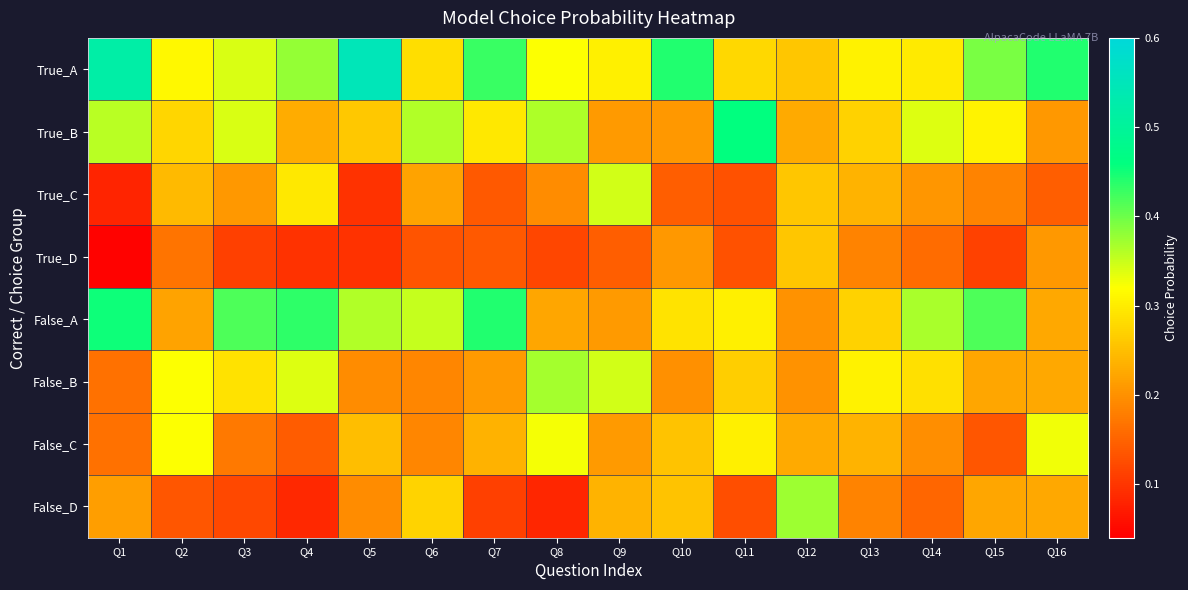

Reading right to left, transcribe all the data shown in this chart.

True_A: Q16=0.4	Q15=0.4	Q14=0.3	Q13=0.3	Q12=0.3	Q11=0.3	Q10=0.4	Q9=0.3	Q8=0.3	Q7=0.4	Q6=0.3	Q5=0.5	Q4=0.4	Q3=0.3	Q2=0.3	Q1=0.5
True_B: Q16=0.2	Q15=0.3	Q14=0.3	Q13=0.3	Q12=0.2	Q11=0.5	Q10=0.2	Q9=0.2	Q8=0.4	Q7=0.3	Q6=0.4	Q5=0.3	Q4=0.2	Q3=0.3	Q2=0.3	Q1=0.4
True_C: Q16=0.1	Q15=0.2	Q14=0.2	Q13=0.2	Q12=0.3	Q11=0.1	Q10=0.1	Q9=0.3	Q8=0.2	Q7=0.1	Q6=0.2	Q5=0.1	Q4=0.3	Q3=0.2	Q2=0.2	Q1=0.1
True_D: Q16=0.2	Q15=0.1	Q14=0.2	Q13=0.2	Q12=0.3	Q11=0.1	Q10=0.2	Q9=0.1	Q8=0.1	Q7=0.1	Q6=0.1	Q5=0.1	Q4=0.1	Q3=0.1	Q2=0.2	Q1=0.0
False_A: Q16=0.2	Q15=0.4	Q14=0.4	Q13=0.3	Q12=0.2	Q11=0.3	Q10=0.3	Q9=0.2	Q8=0.2	Q7=0.4	Q6=0.4	Q5=0.4	Q4=0.4	Q3=0.4	Q2=0.2	Q1=0.5
False_B: Q16=0.2	Q15=0.2	Q14=0.3	Q13=0.3	Q12=0.2	Q11=0.3	Q10=0.2	Q9=0.3	Q8=0.4	Q7=0.2	Q6=0.2	Q5=0.2	Q4=0.3	Q3=0.3	Q2=0.3	Q1=0.2
False_C: Q16=0.3	Q15=0.1	Q14=0.2	Q13=0.2	Q12=0.2	Q11=0.3	Q10=0.3	Q9=0.2	Q8=0.3	Q7=0.2	Q6=0.2	Q5=0.2	Q4=0.1	Q3=0.2	Q2=0.3	Q1=0.2
False_D: Q16=0.2	Q15=0.2	Q14=0.2	Q13=0.2	Q12=0.4	Q11=0.1	Q10=0.3	Q9=0.2	Q8=0.1	Q7=0.1	Q6=0.3	Q5=0.2	Q4=0.1	Q3=0.1	Q2=0.1	Q1=0.2